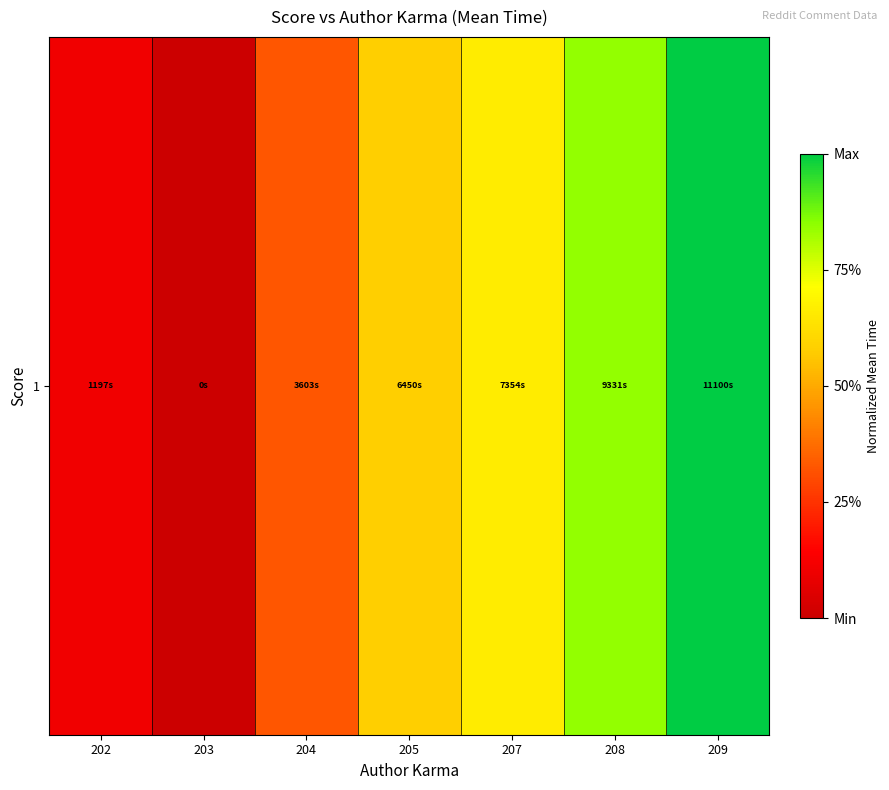

Count the number of values greater than 0.

6